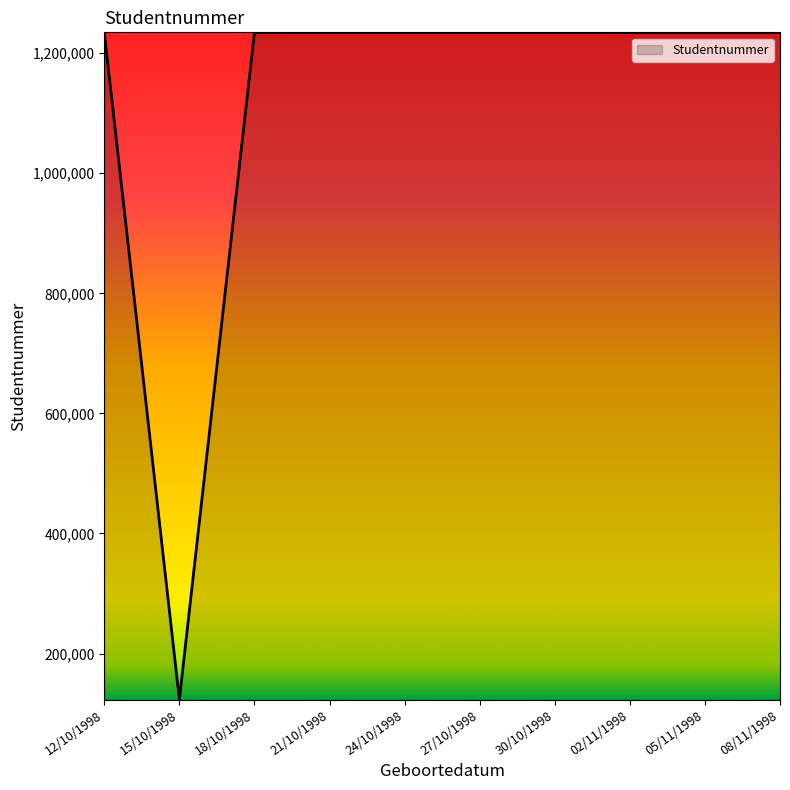

Read the value at 27/10/1998.

1234572